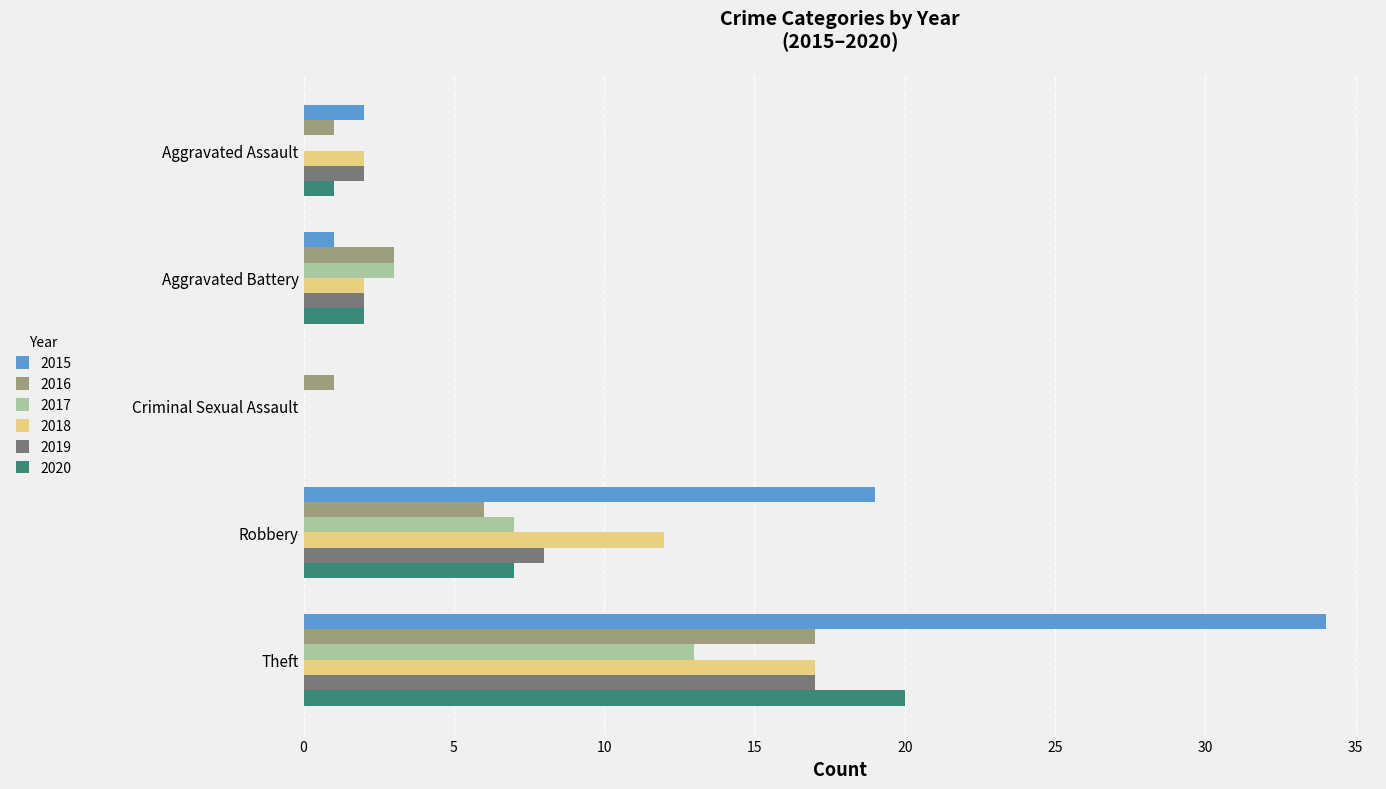

The value of 2018 at Criminal Sexual Assault is 0. True or false?

True